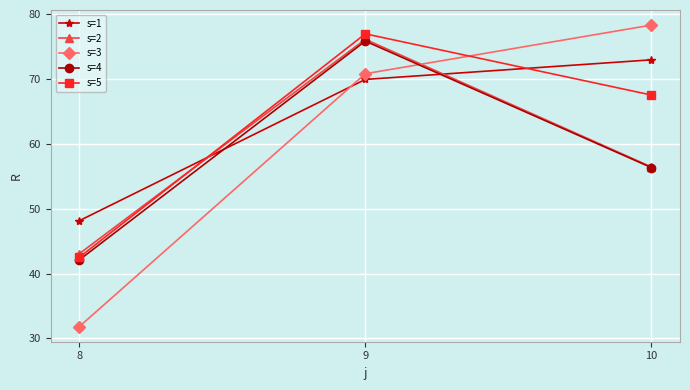

Is it true that s=5 equals 72.2 at 8?

False